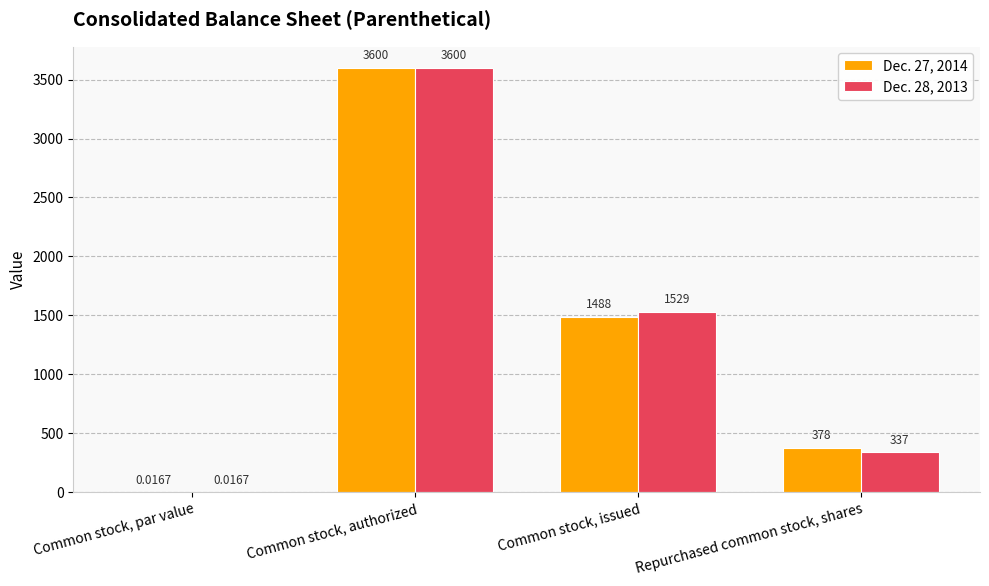

Which series changed the most between Common stock, authorized and Common stock, issued?

Dec. 27, 2014